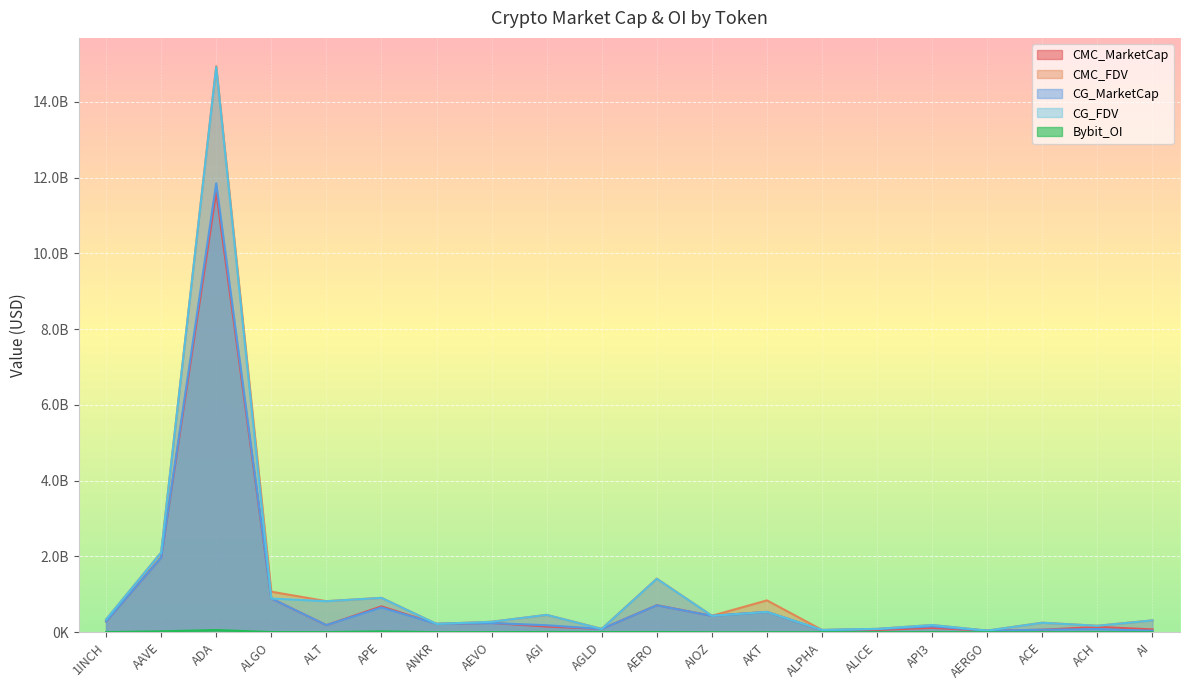

What is the spread (max minus min) of values at 1INCH?

332782058